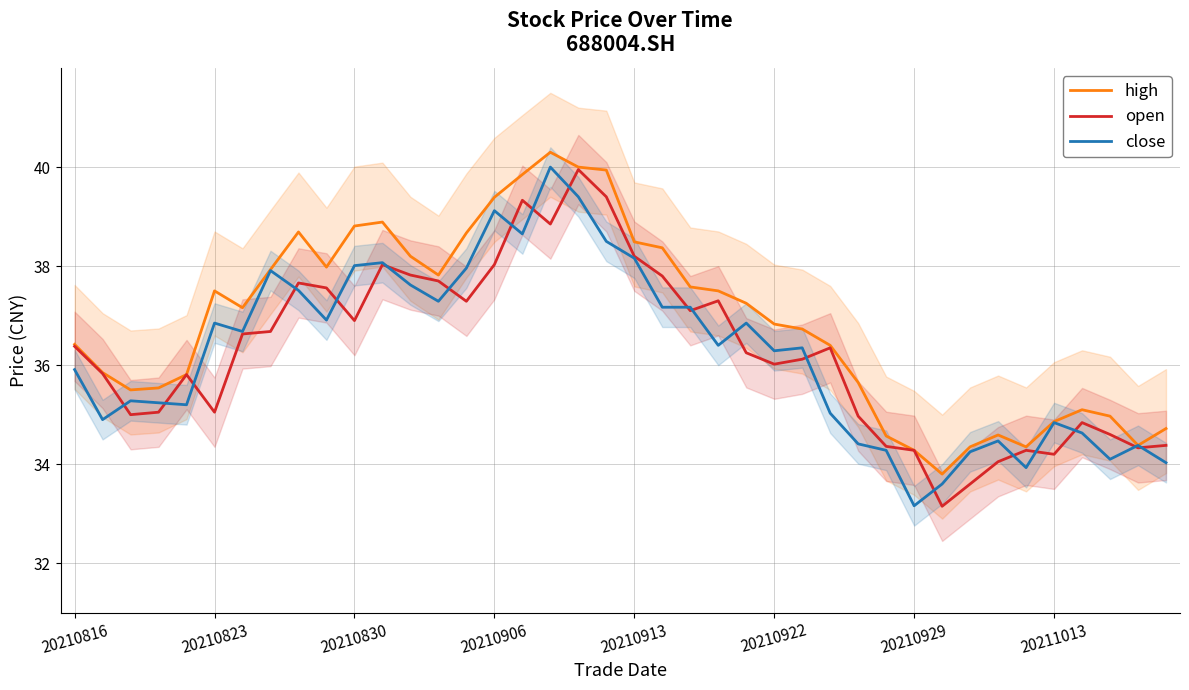

What is the highest value of the close series?

40.0